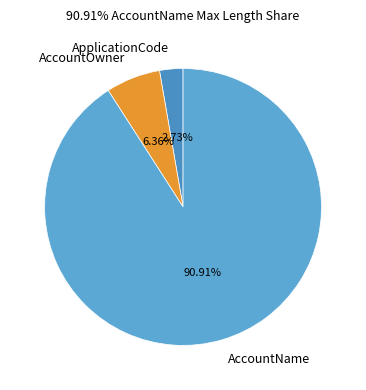

True or false: AccountName accounts for 85% of the total.

False